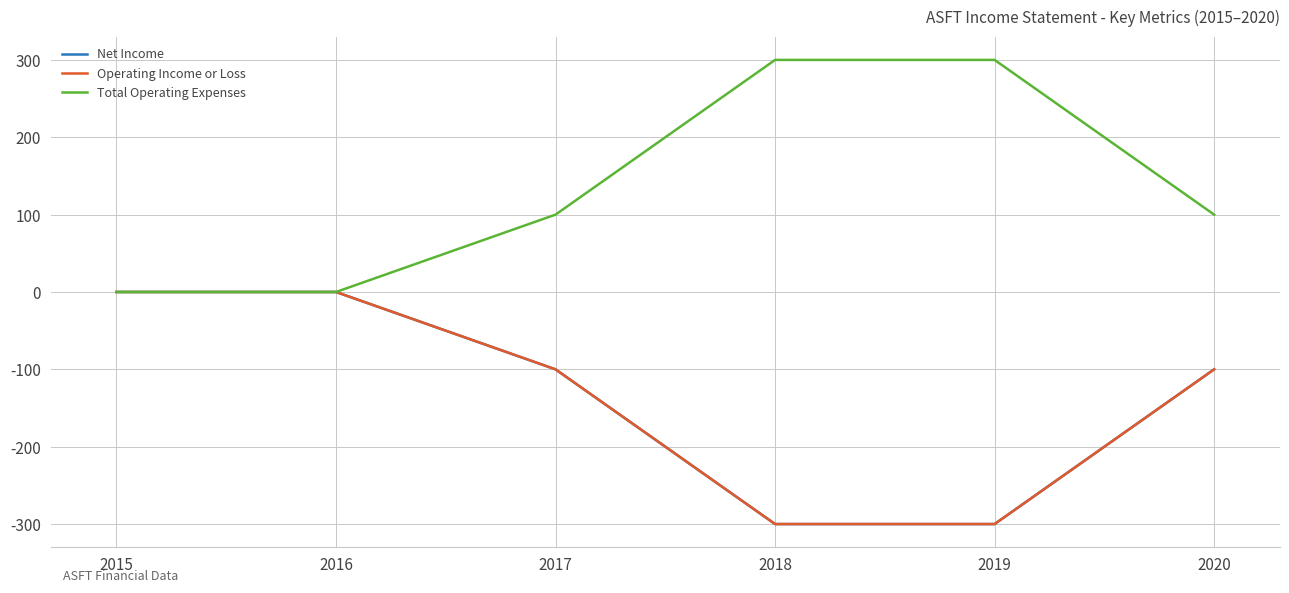

What is the difference between the highest and lowest values at 2019?

600